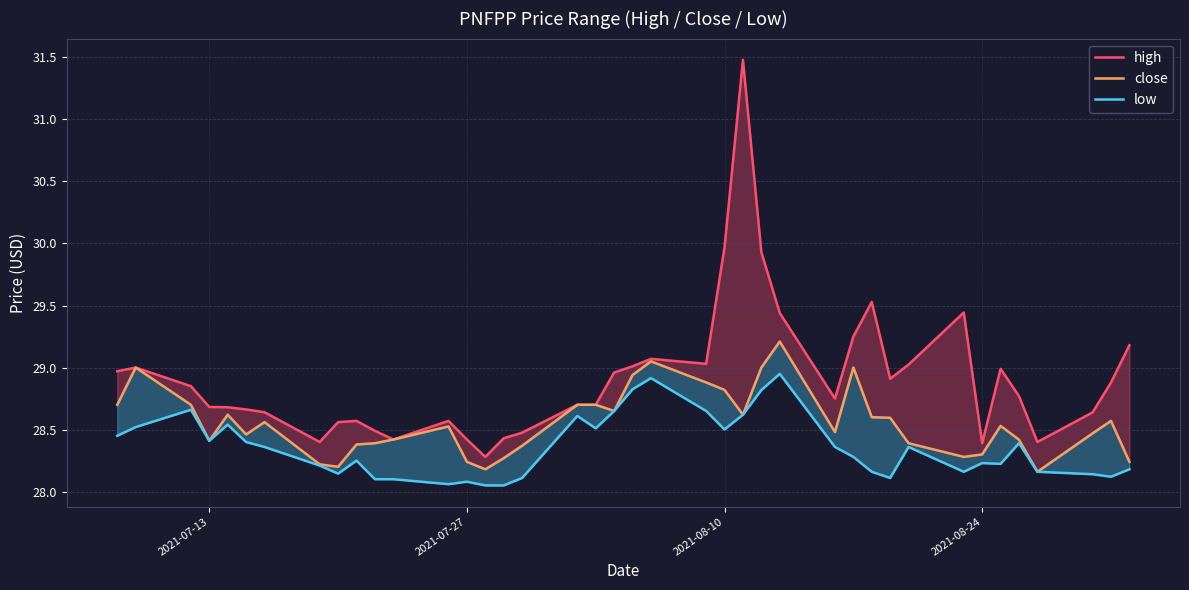

What are all the series names shown in the legend?

high, close, low